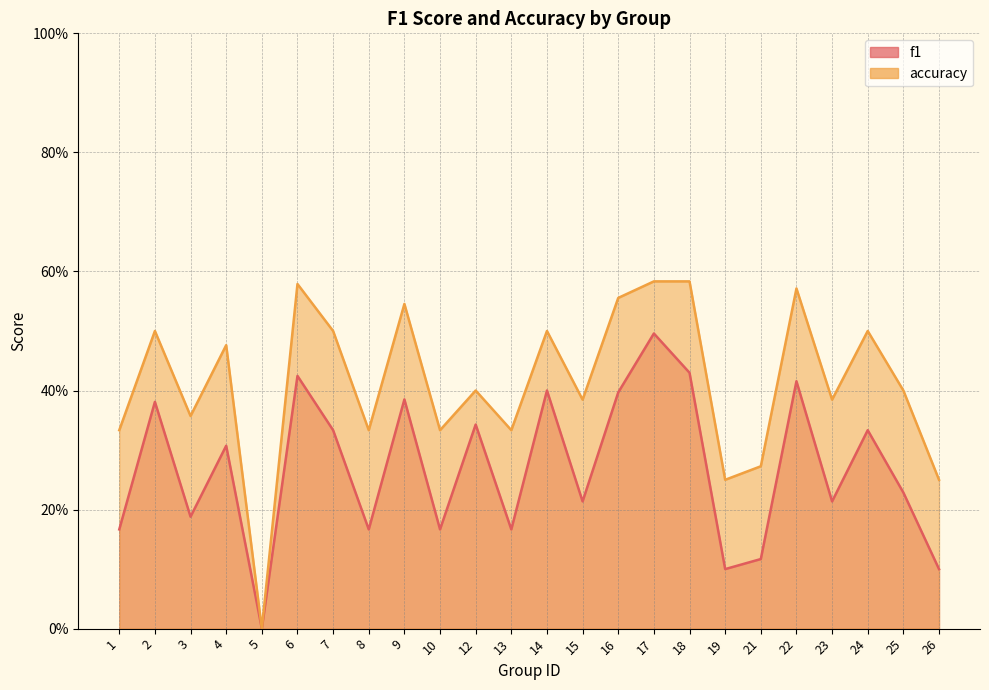

True or false: f1 and accuracy cross at least once.

False